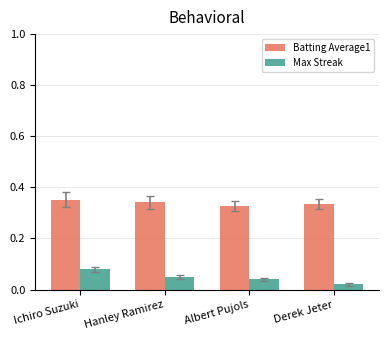

Count the number of categories in the chart.

4